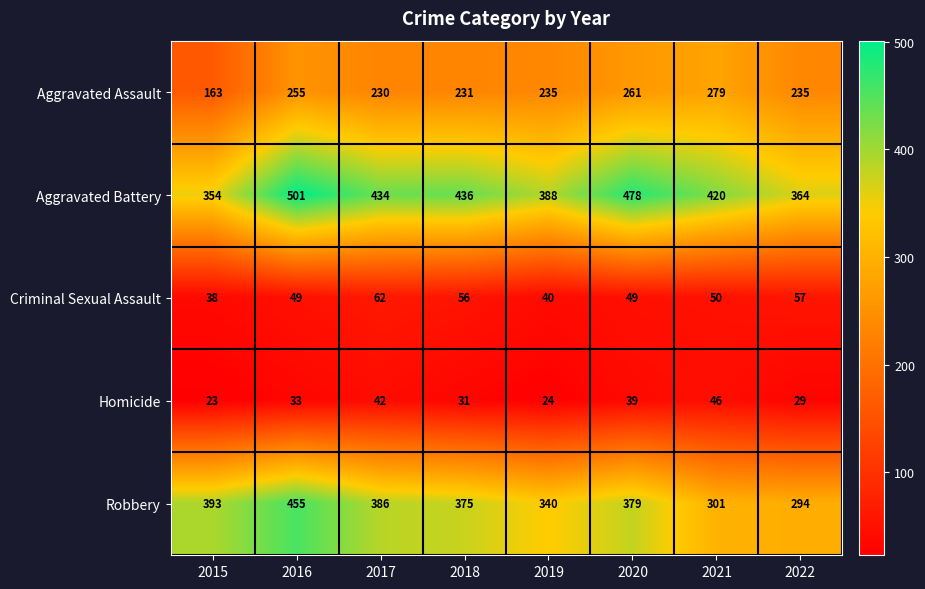

The Criminal Sexual Assault series shows 73 at 2021. True or false?

False